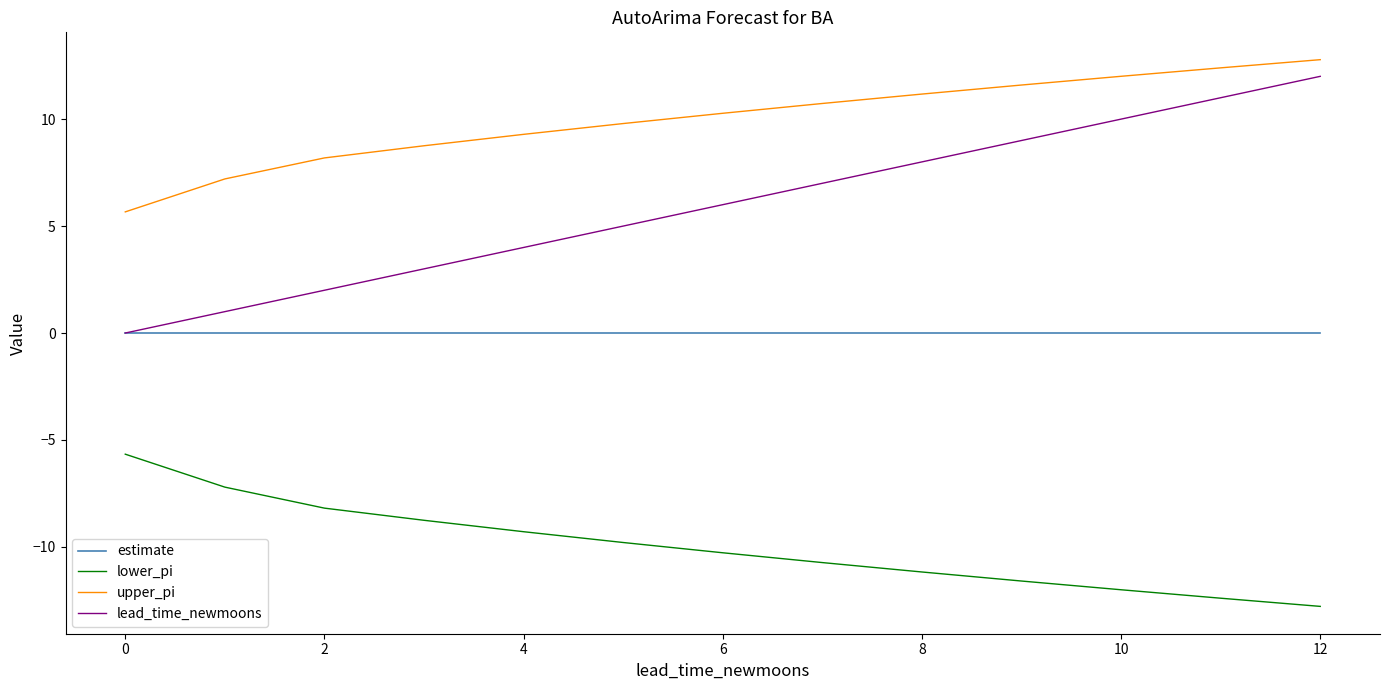

Which series has the largest total across all categories?

upper_pi